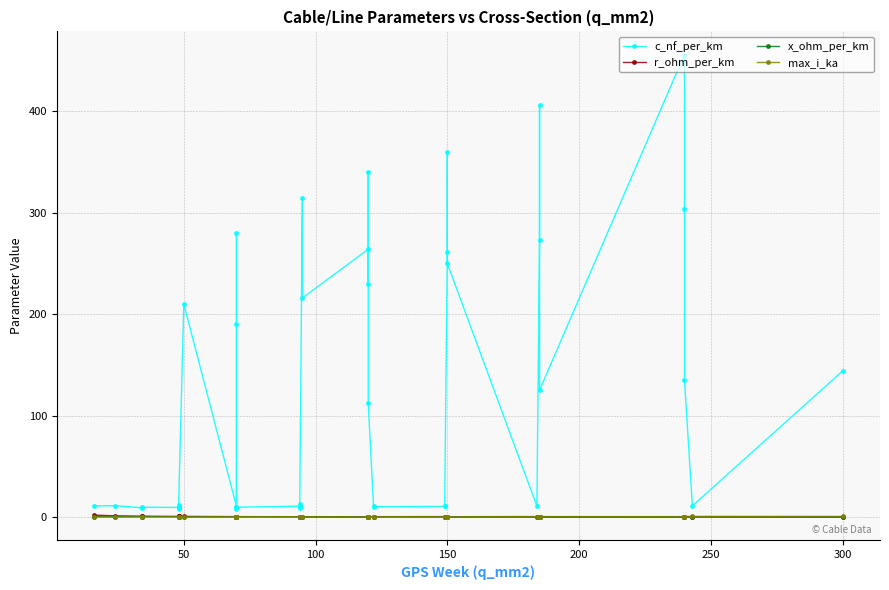

Which series has the largest total across all categories?

c_nf_per_km